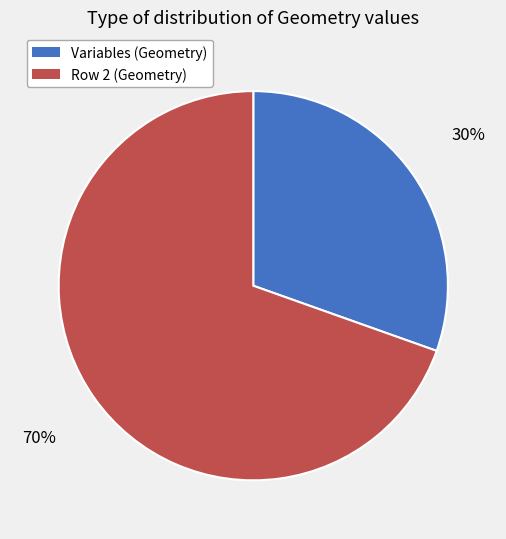

Does Row 2 (Geometry) represent more than half of the total?

Yes